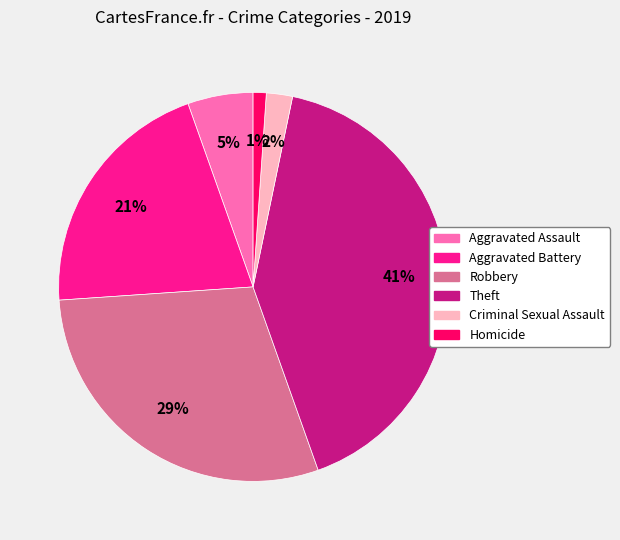

To the nearest percent, what is the difference between the largest and smallest slice percentages?

40%